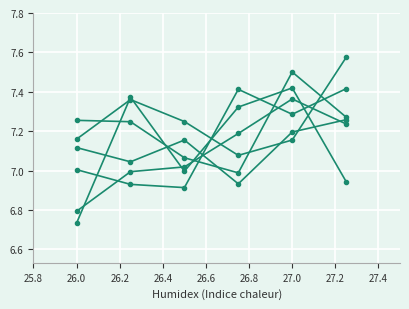

How many distinct data groups are displayed?

6